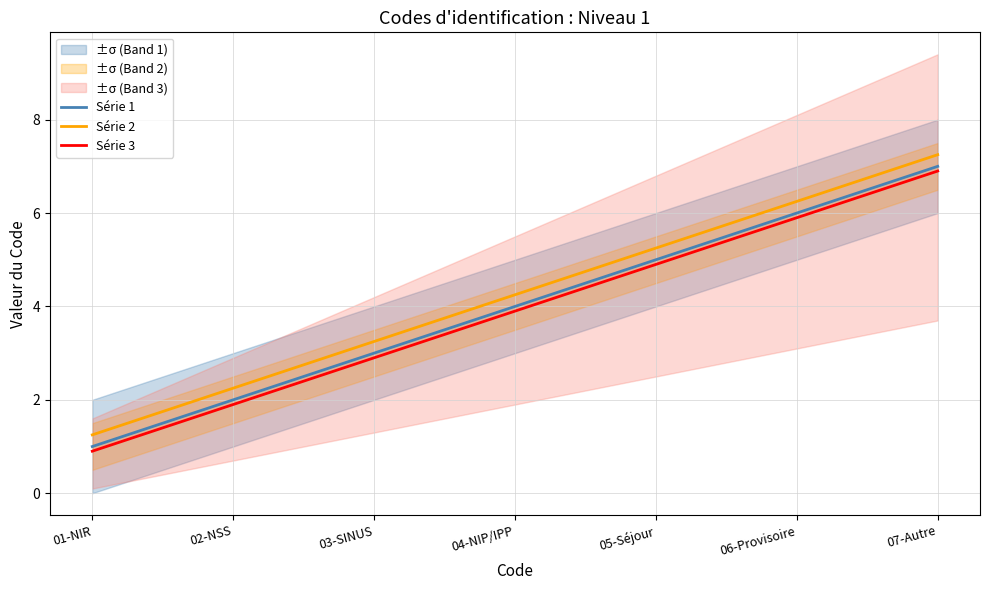

List the series in order of their overall mean, highest first.

Série 2, Série 1, Série 3